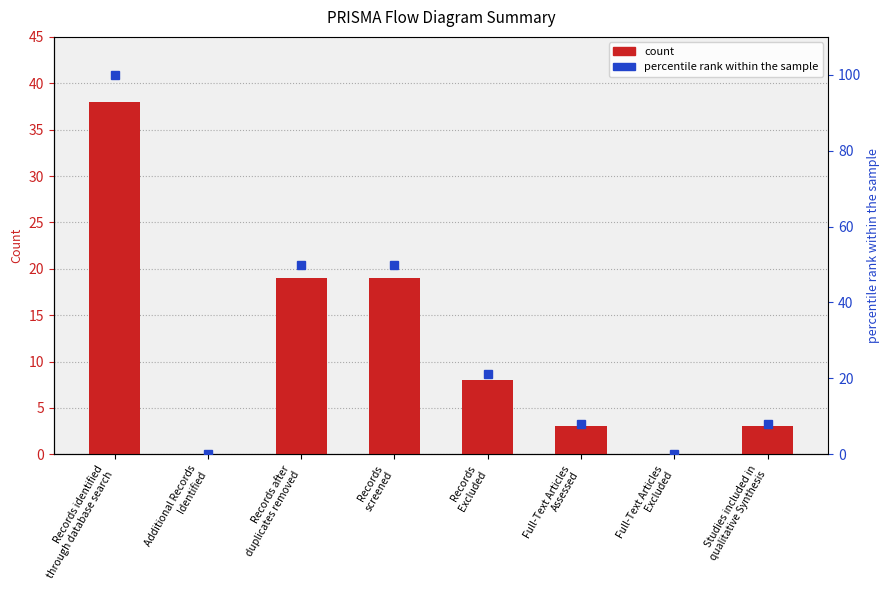

What is the spread (max minus min) of values at Records
screened?

31.0